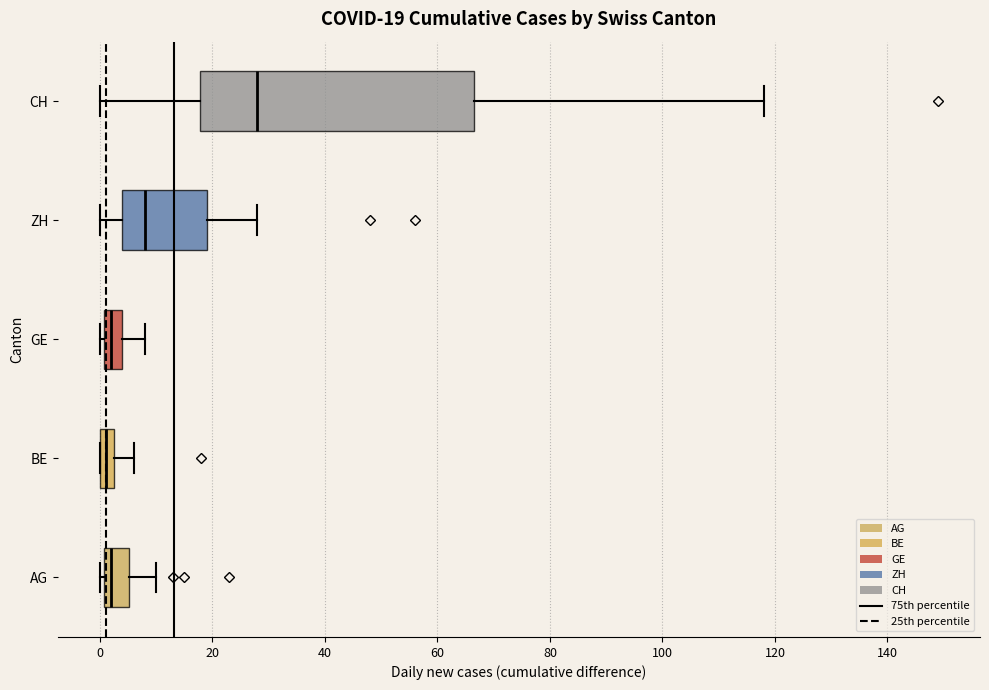

Comparing the boxes themselves (not the whiskers), which one is the widest?

CH